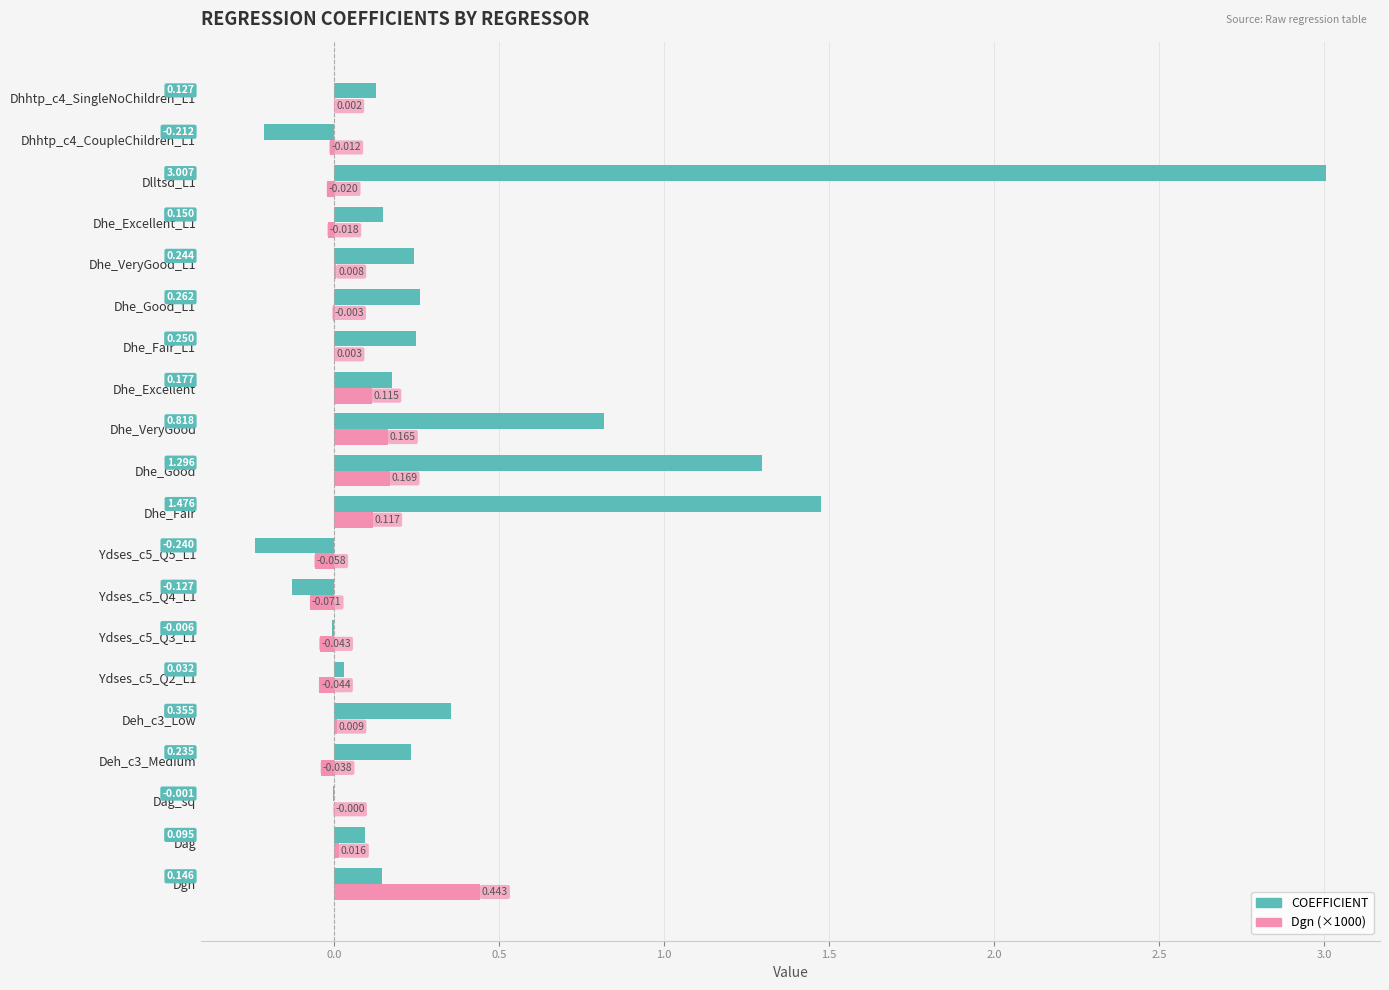

Where is Dgn (×1000) nearest to the value 0?

Dag_sq